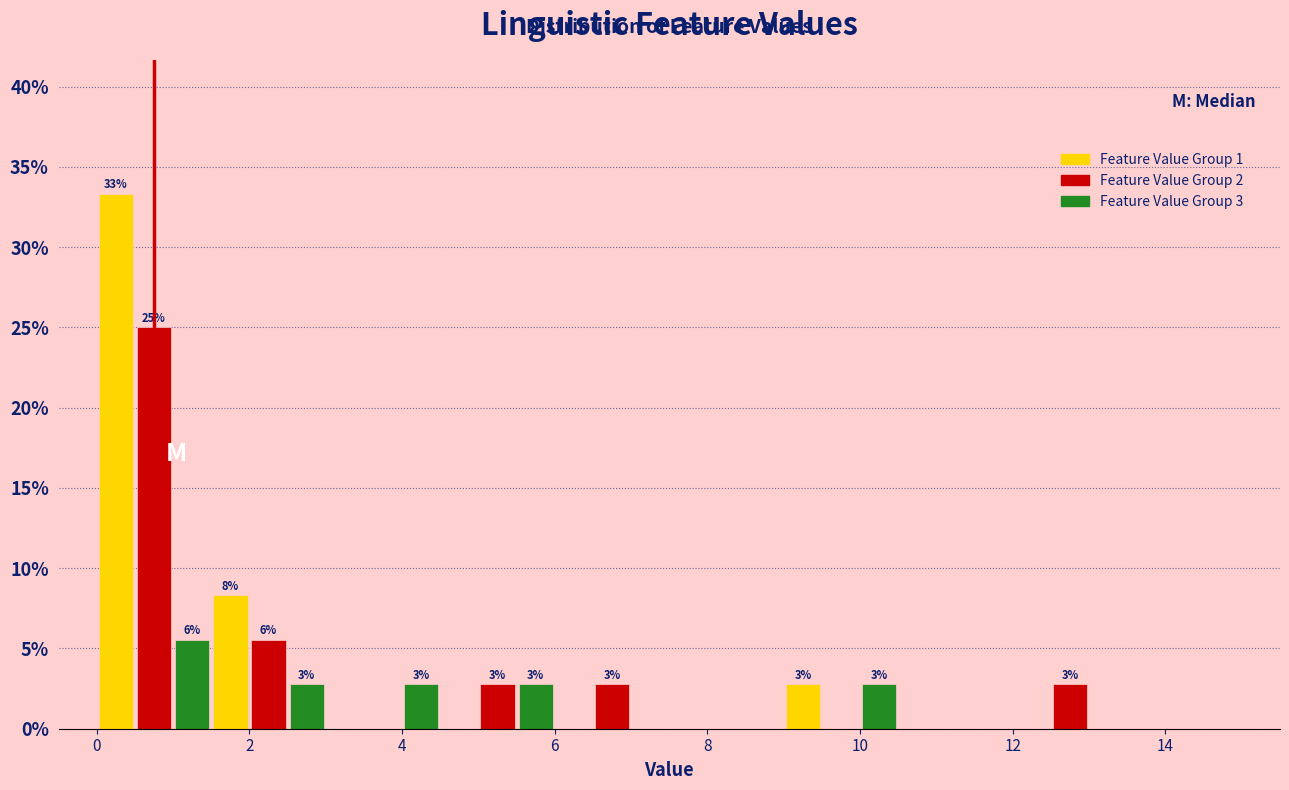

Read against the x-axis, roughly where is the centre of the tallest bar?

0.2